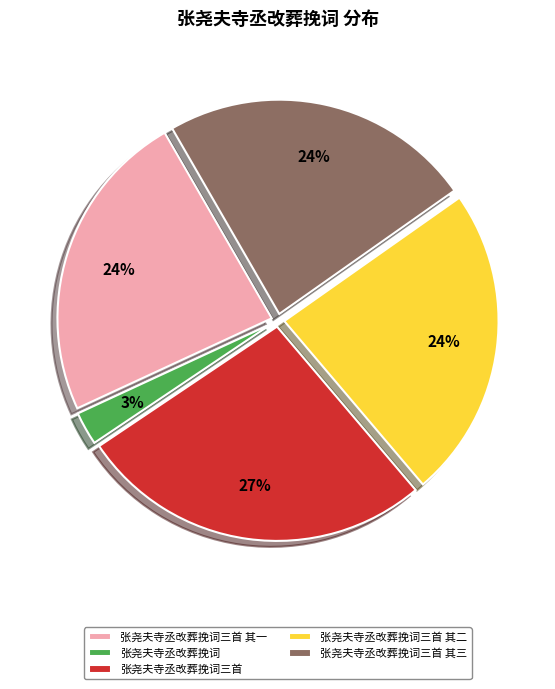

Does any single category account for the majority?

No